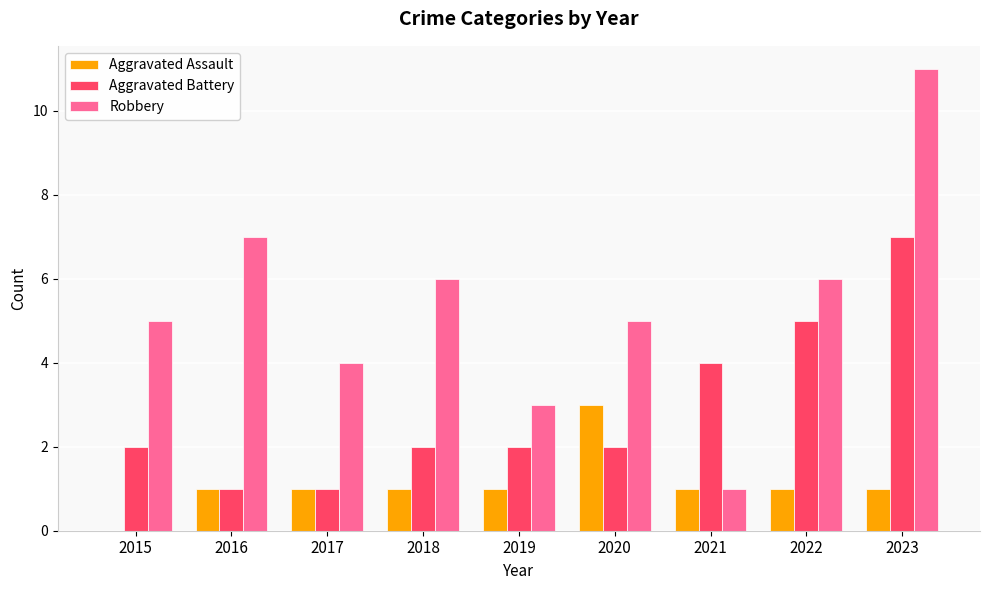

What is the maximum value for Aggravated Assault?

3